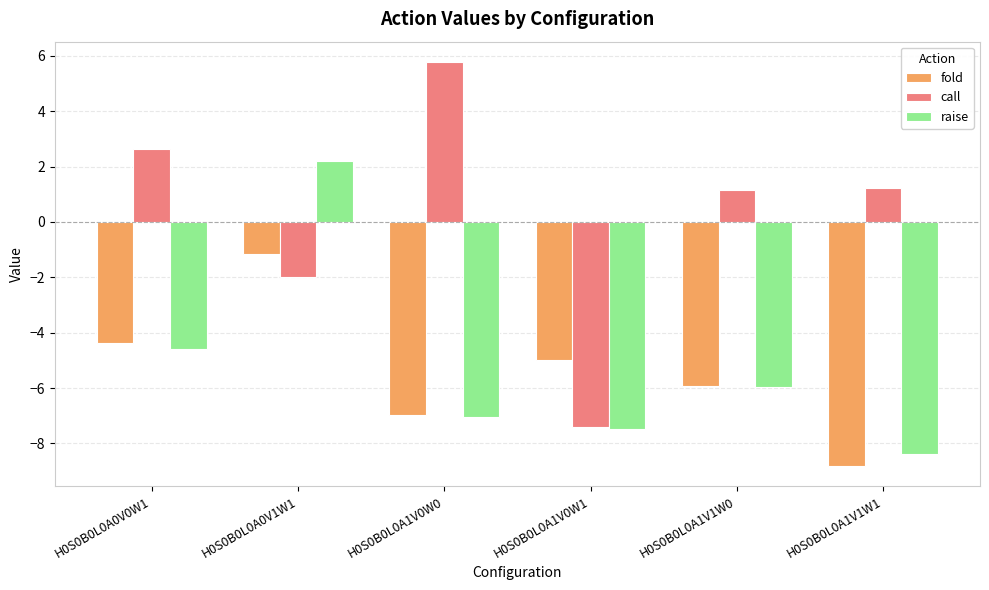

What are all the series names shown in the legend?

fold, call, raise